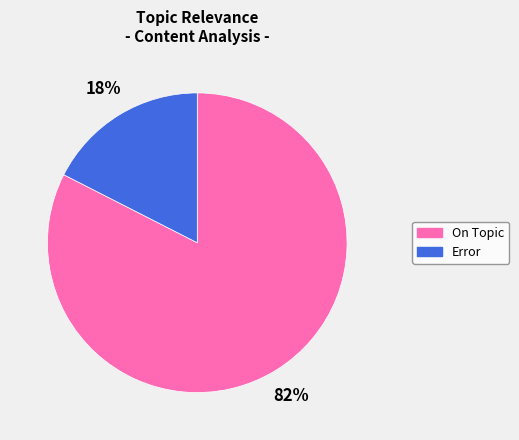

To the nearest percent, what portion does On Topic represent?

82%